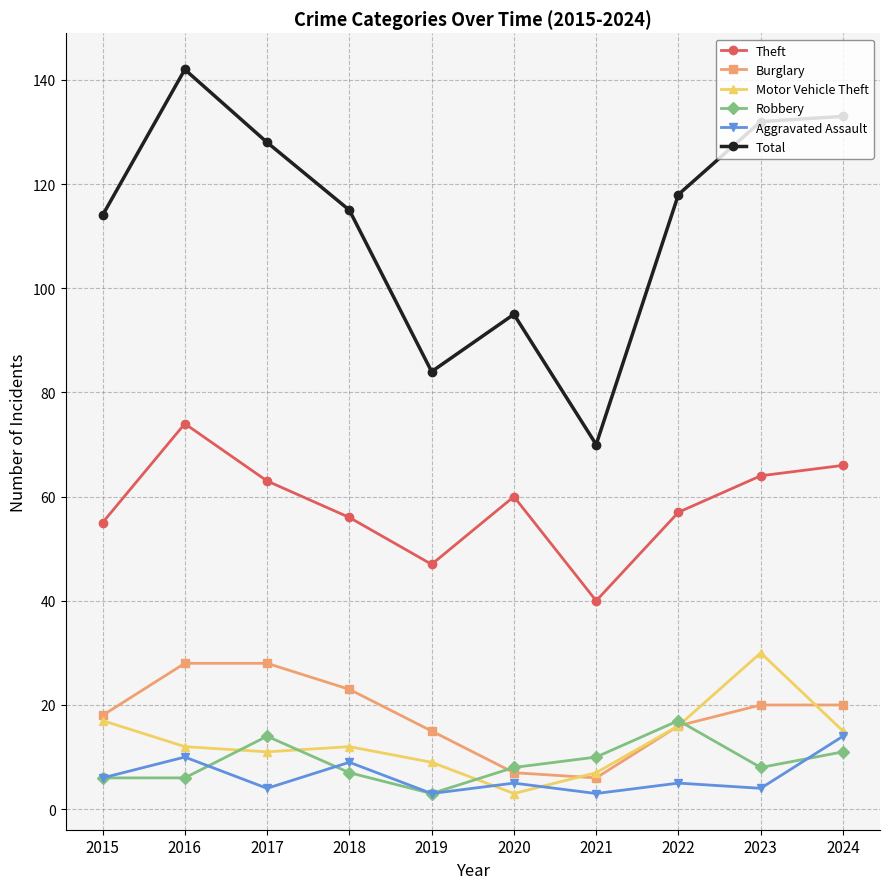

What is the minimum value for Theft?

40